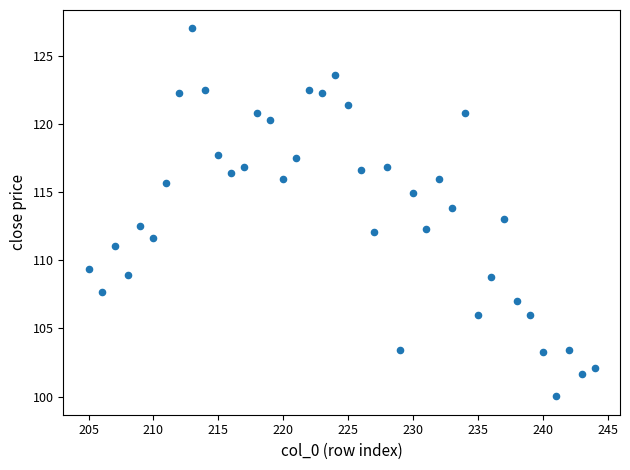

What is the range of Y values (max minus min)?

27.0